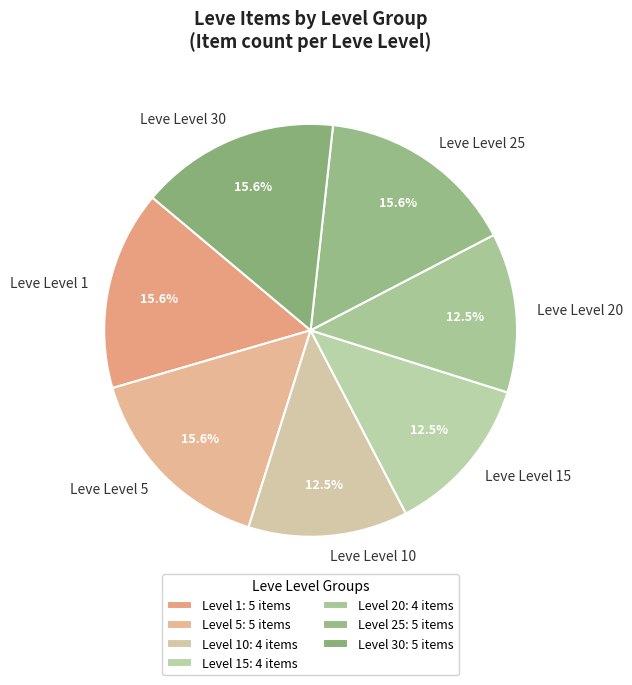

What is the ratio of the value at Leve Level 1 to the value at Leve Level 30?

1.0